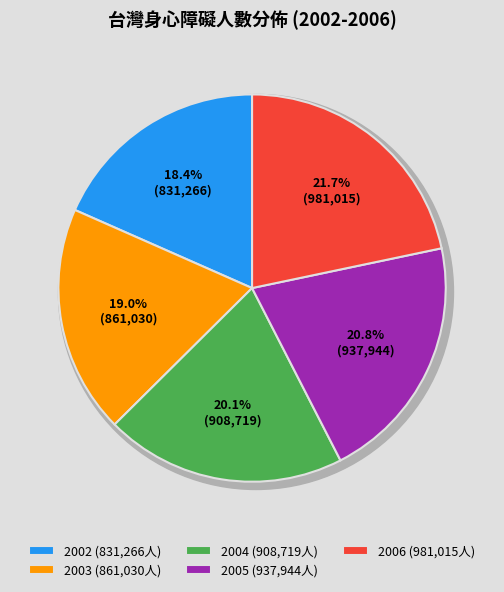

What is the total percentage of 2004 and 2005?

40.9%